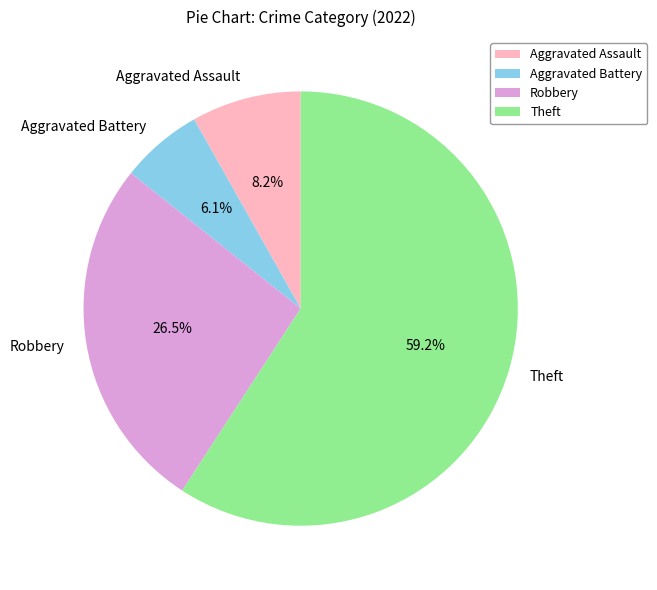

Rank the categories by value from lowest to highest.

Aggravated Battery, Aggravated Assault, Robbery, Theft